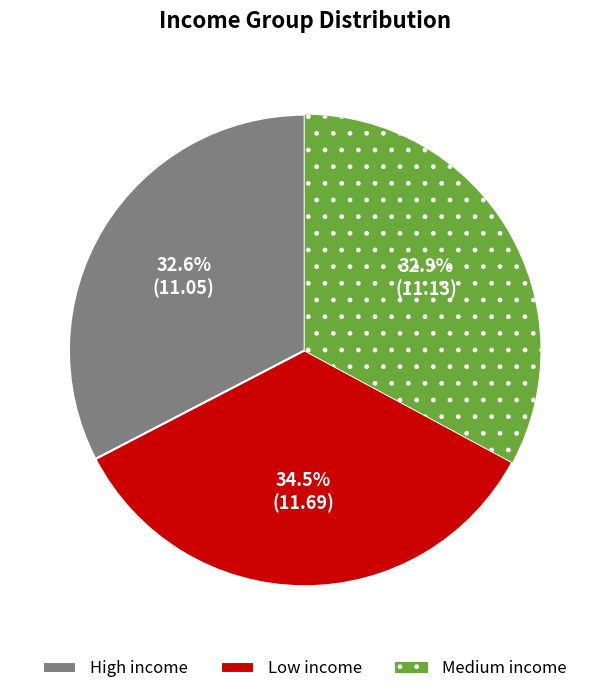

To the nearest percent, what is the average slice percentage?

33%